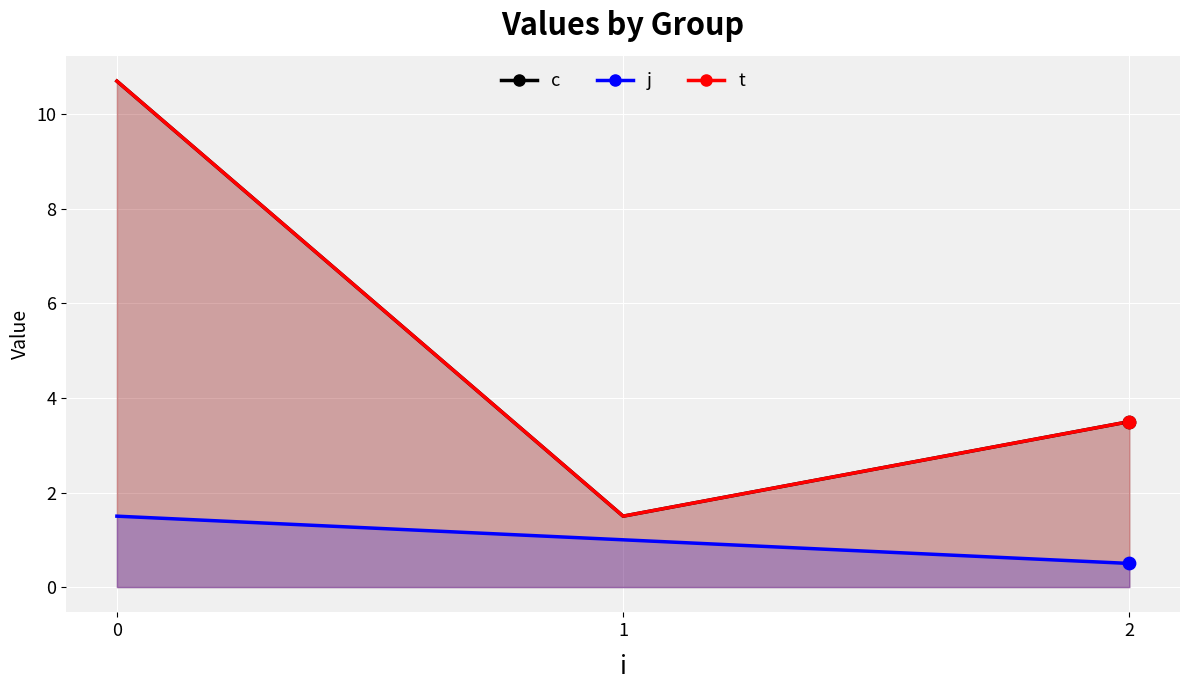

Is the value of j at 1 greater than the value of c at 2?

No